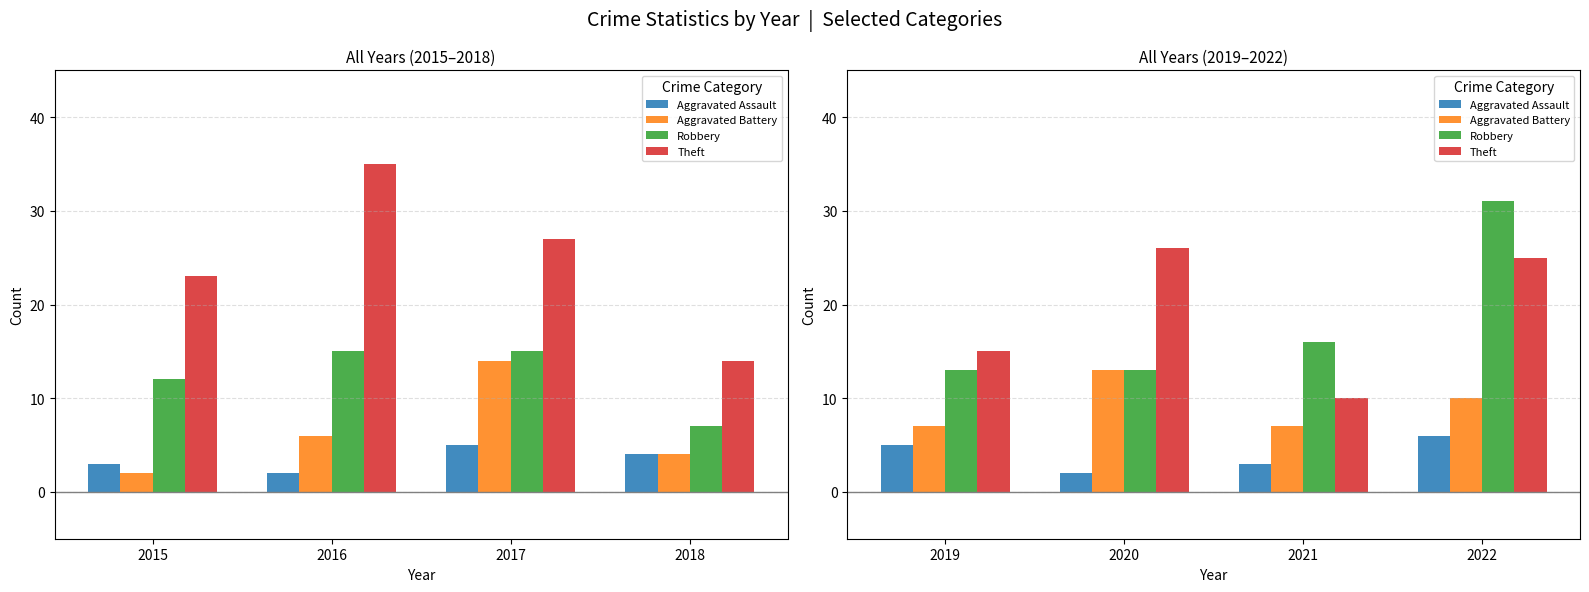

At 2020, list the series in order from smallest to largest.

Aggravated Assault, Aggravated Battery, Robbery, Theft